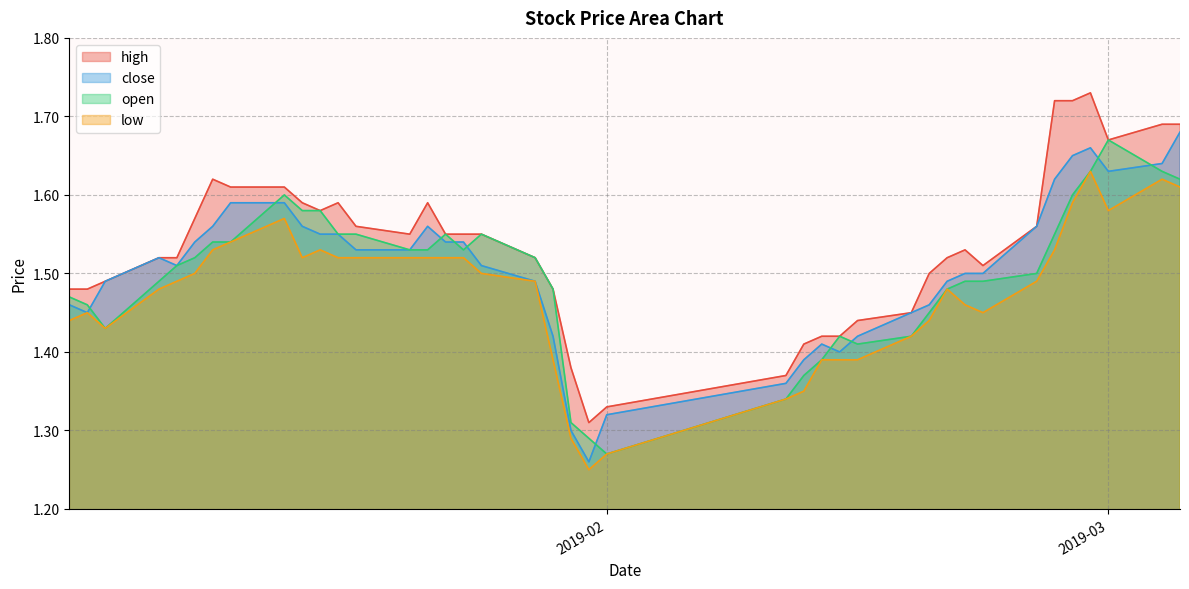

Does the chart display data point markers on the line(s)?

No